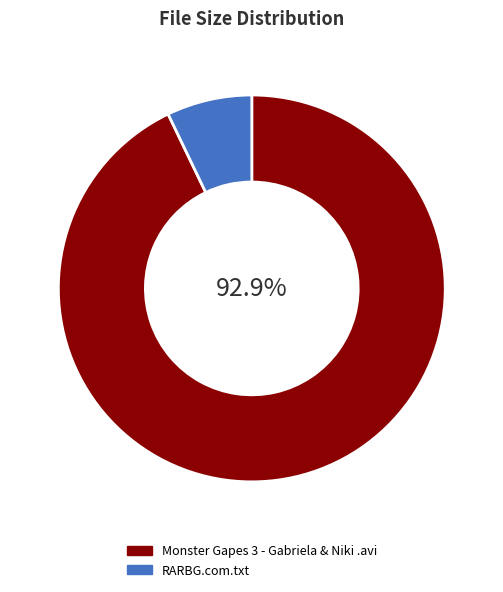

Is it true that RARBG.com.txt is 1% of the pie?

False